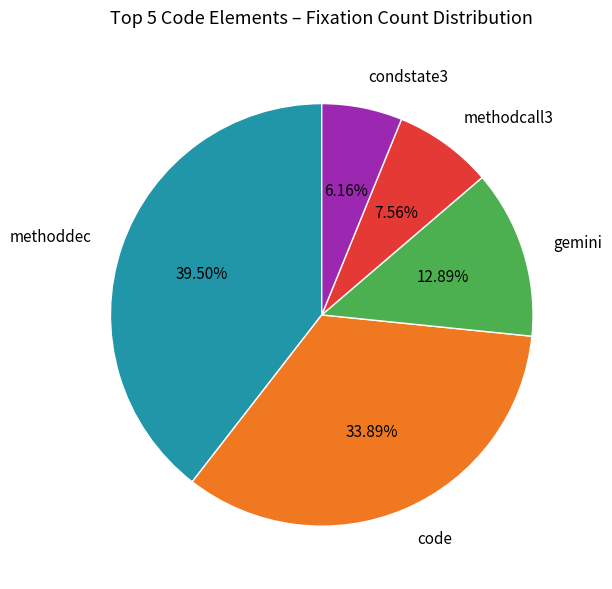

Combined, do gemini and code account for over 50%?

No